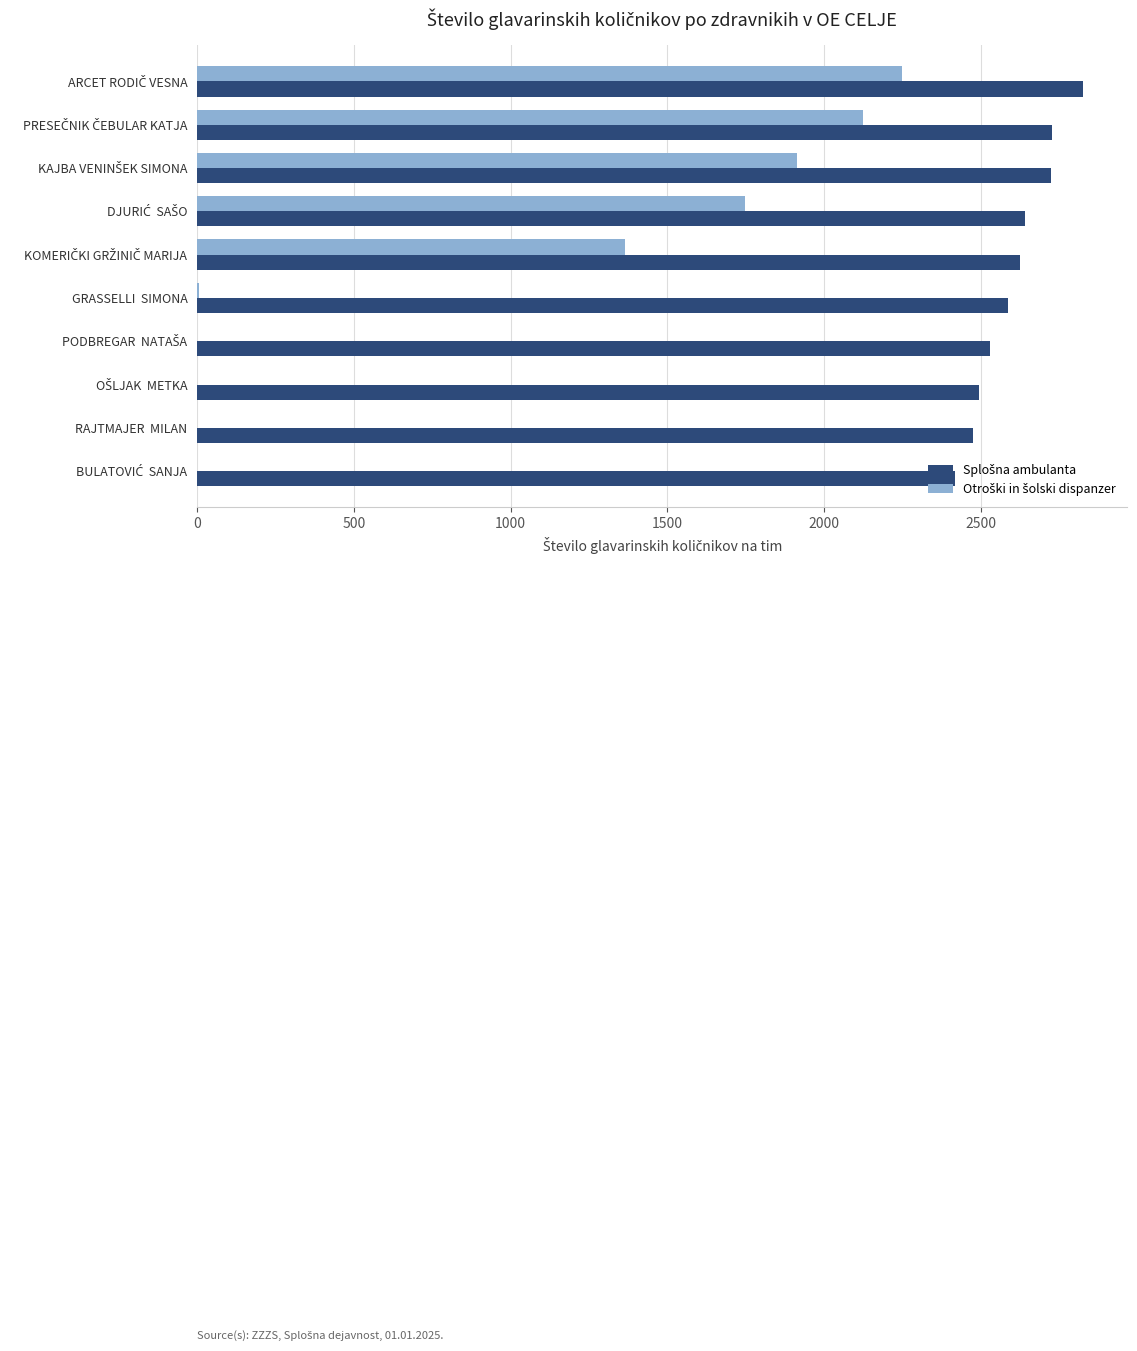

What is the maximum value shown in the chart?

2826.9